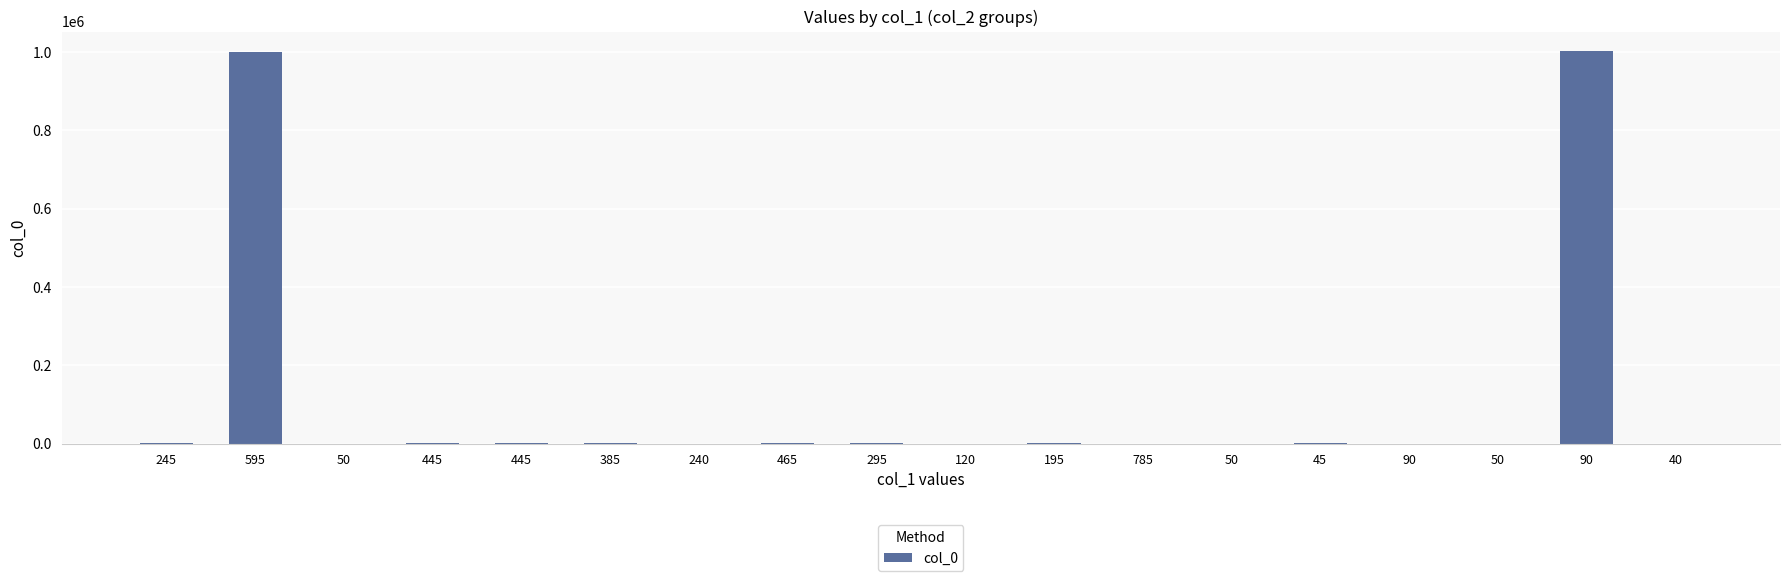

What is the difference between the values at 50 and 120?

222